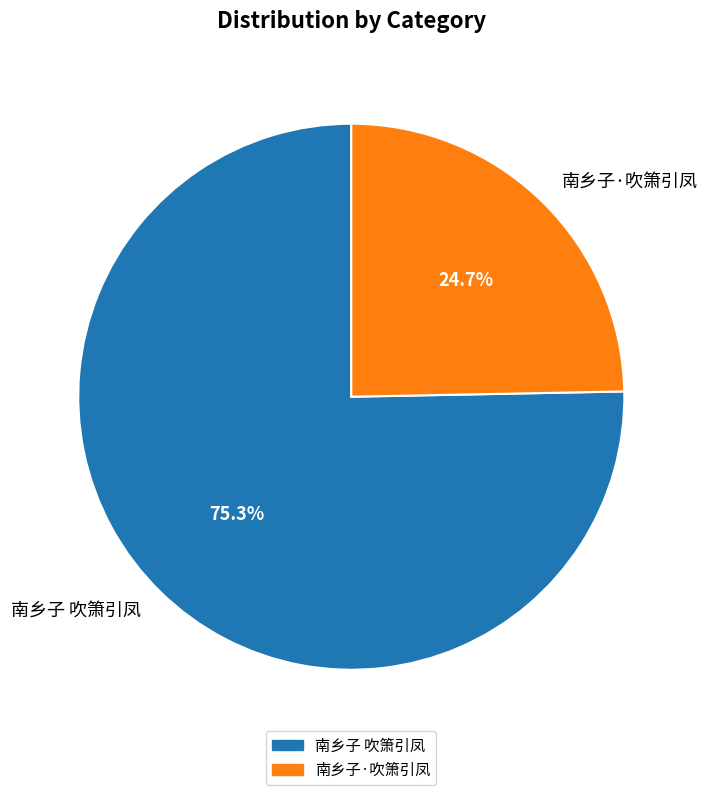

What percentage is the 南乡子 吹箫引凤 slice, to the nearest percent?

75%